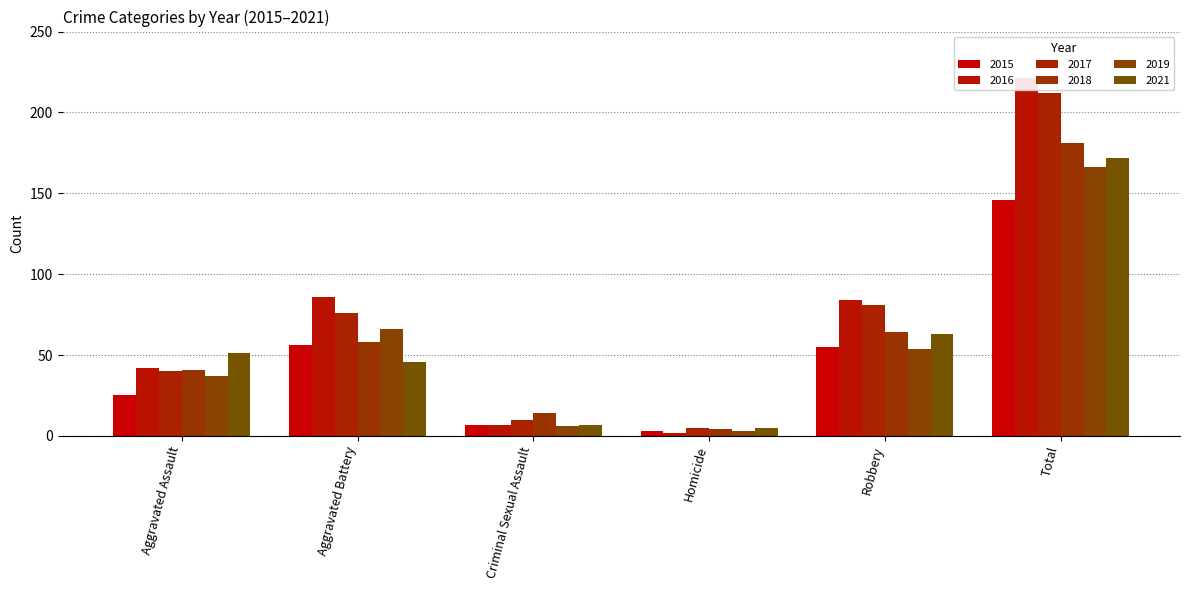

What are all the series names shown in the legend?

2015, 2016, 2017, 2018, 2019, 2021